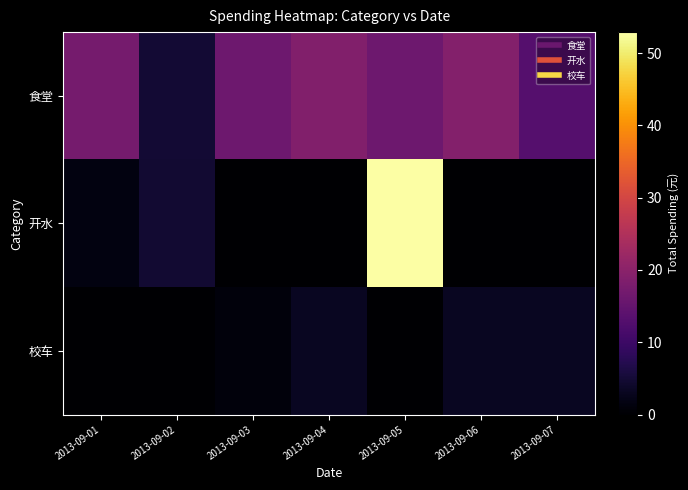

Which series has the largest range (max minus min)?

开水